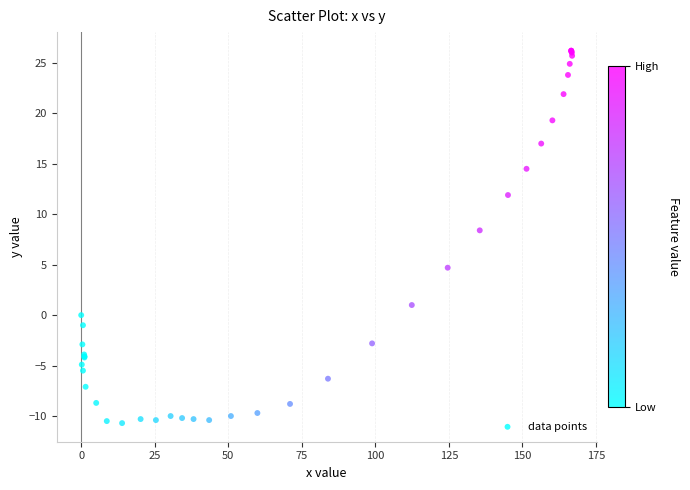

What Y value in the scatter plot is closest to 7?

8.4